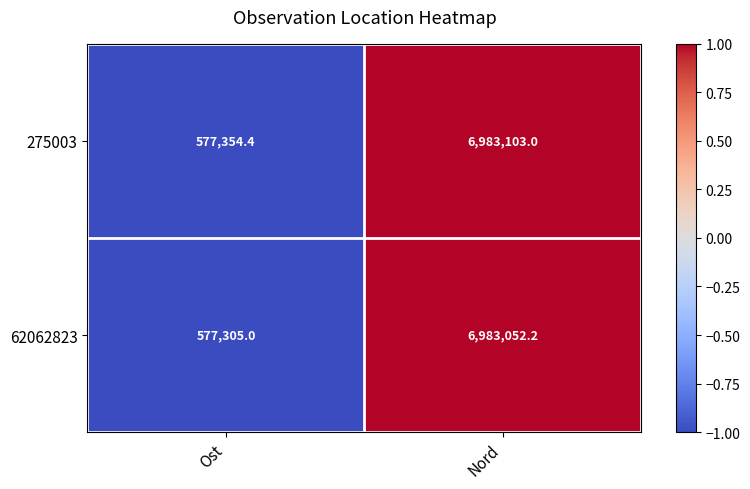

Reading left to right, extract all data points from this chart.

275003: 577354.4	6983103.0
62062823: 577305.0	6983052.2